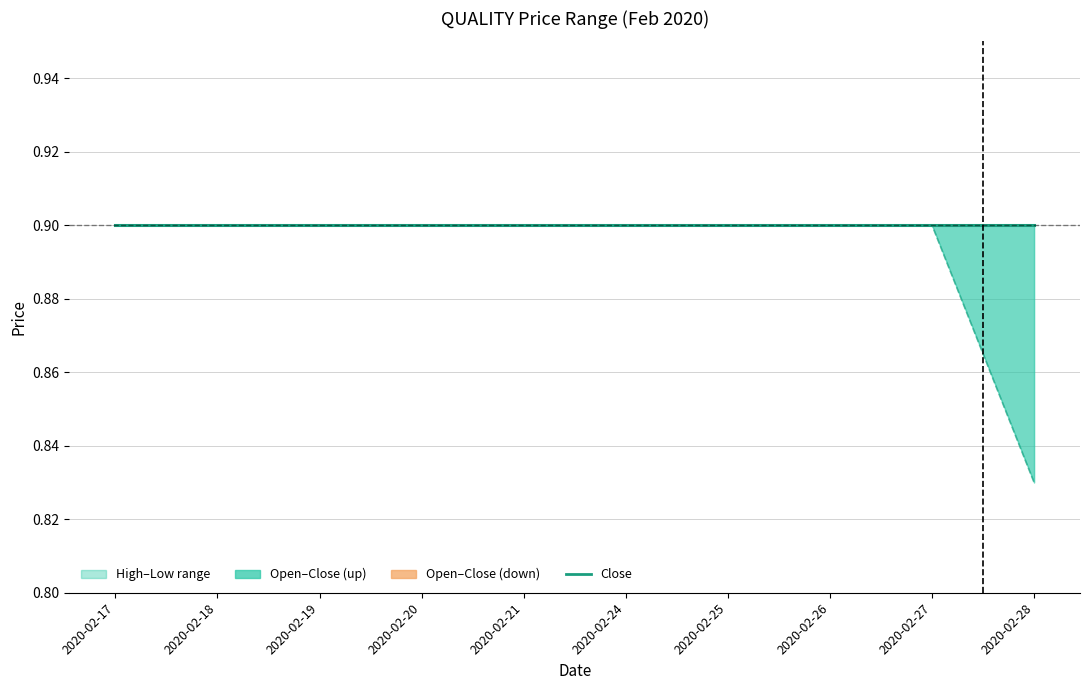

Reading right to left, list all the values displayed in this chart.

close: 2020-02-28=0.9	2020-02-27=0.9	2020-02-26=0.9	2020-02-25=0.9	2020-02-24=0.9	2020-02-21=0.9	2020-02-20=0.9	2020-02-19=0.9	2020-02-18=0.9	2020-02-17=0.9
open: 2020-02-28=0.8	2020-02-27=0.9	2020-02-26=0.9	2020-02-25=0.9	2020-02-24=0.9	2020-02-21=0.9	2020-02-20=0.9	2020-02-19=0.9	2020-02-18=0.9	2020-02-17=0.9